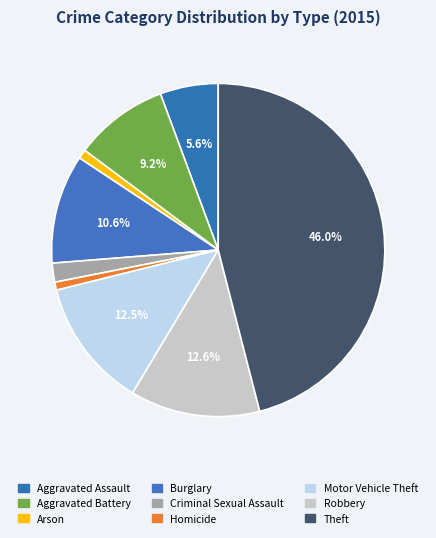

What percentage is NOT represented by Aggravated Battery?

90.8%